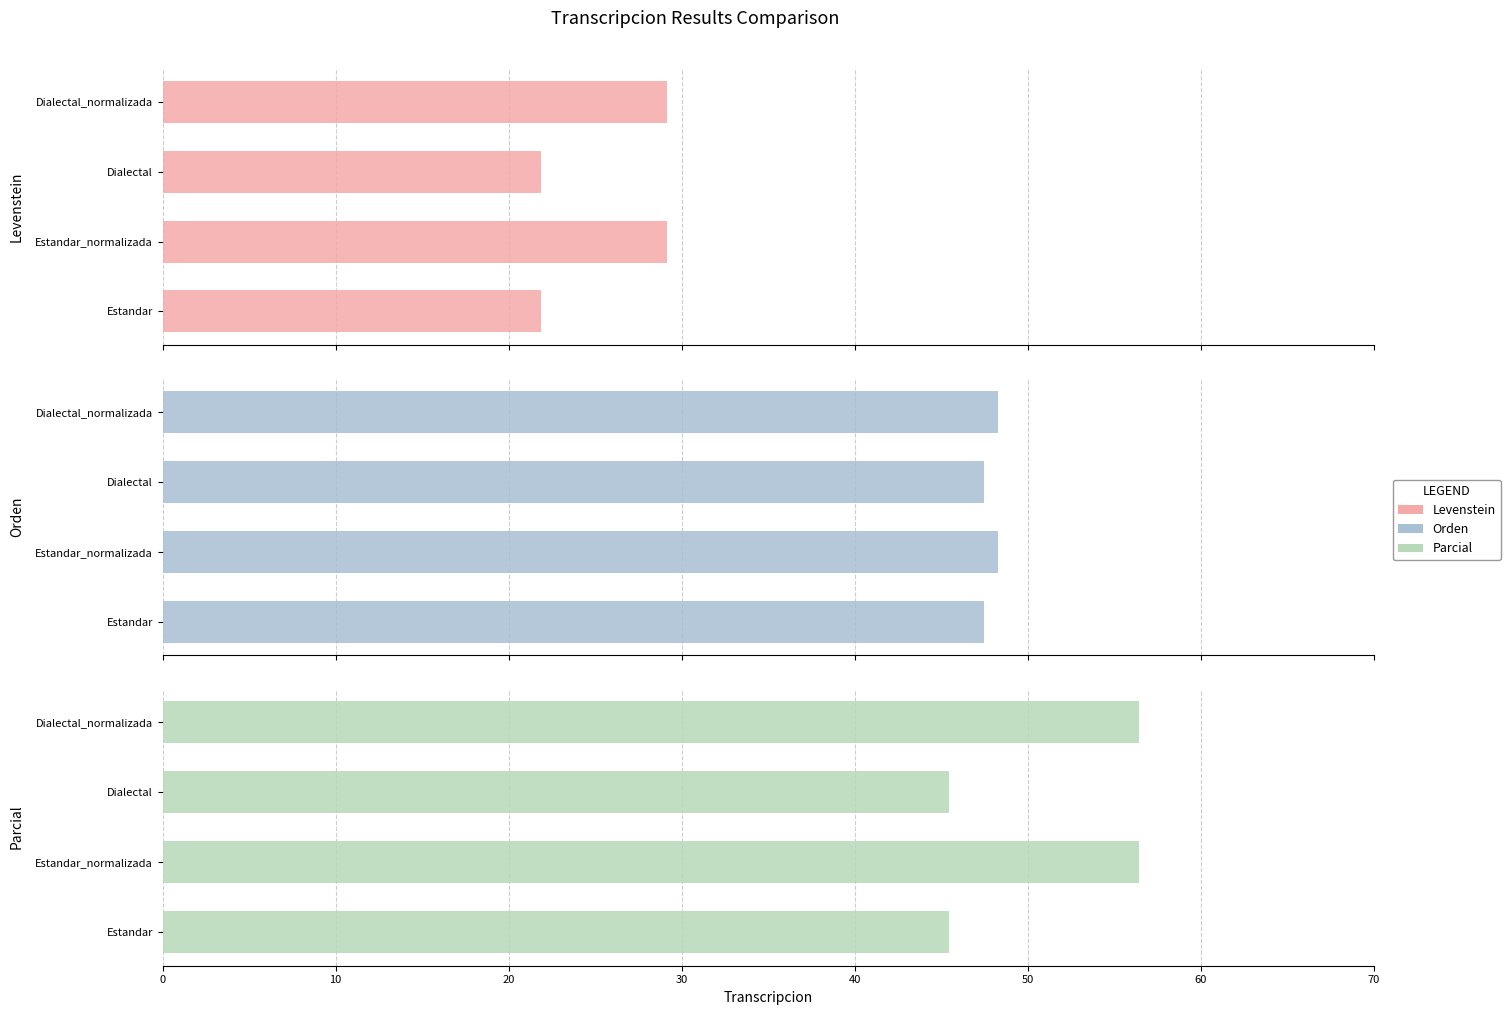

The value of Parcial at Estandar_normalizada is 101.1. True or false?

False